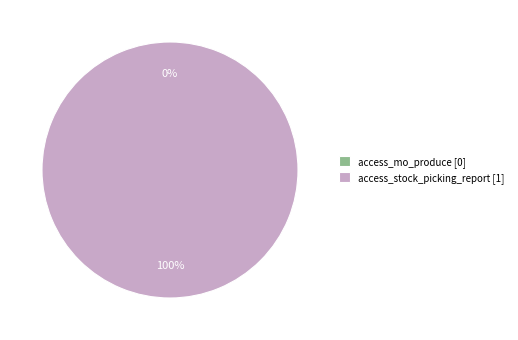

How many segments does this pie chart have?

2